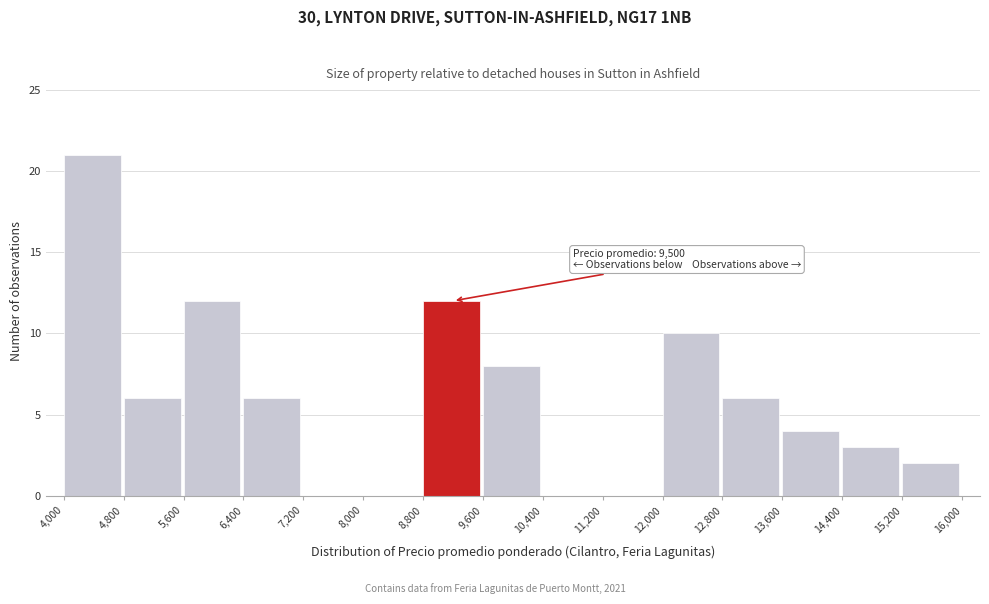

Which range on the x-axis has the tallest bar?

4,000 to 4,800